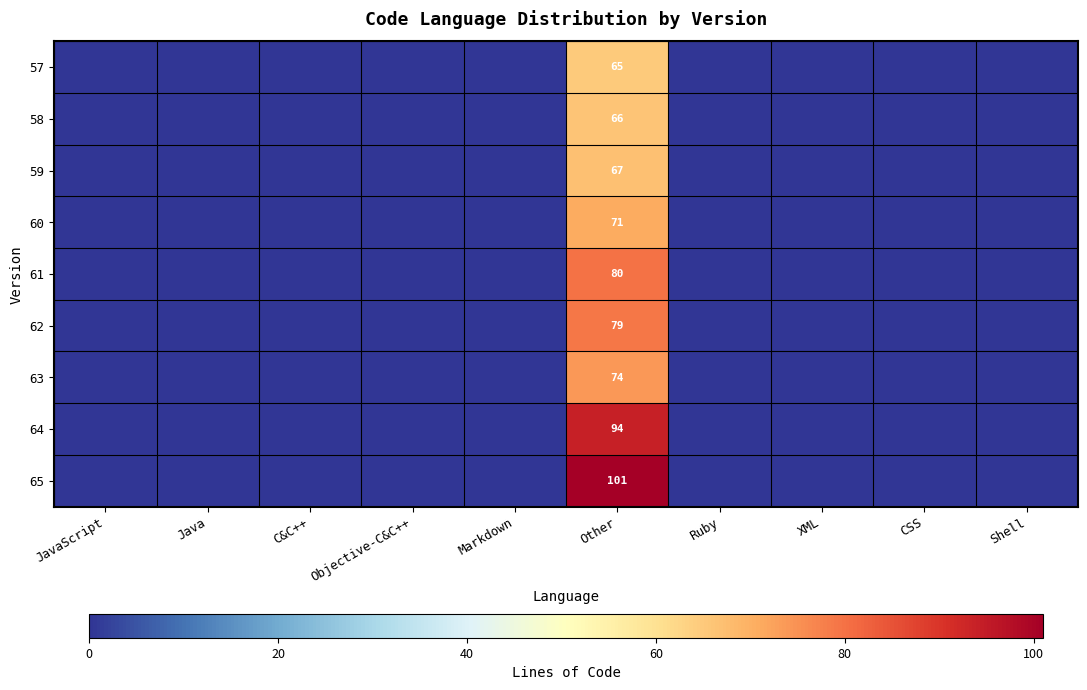

Is it true that 64 equals 156 at Other?

False